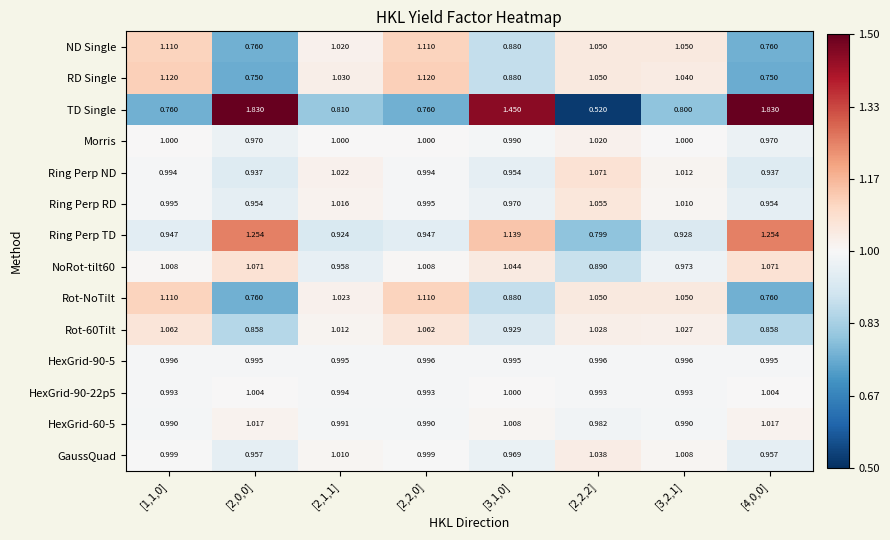

Between [2,1,1] and [3,2,1], which series saw the biggest shift?

ND Single